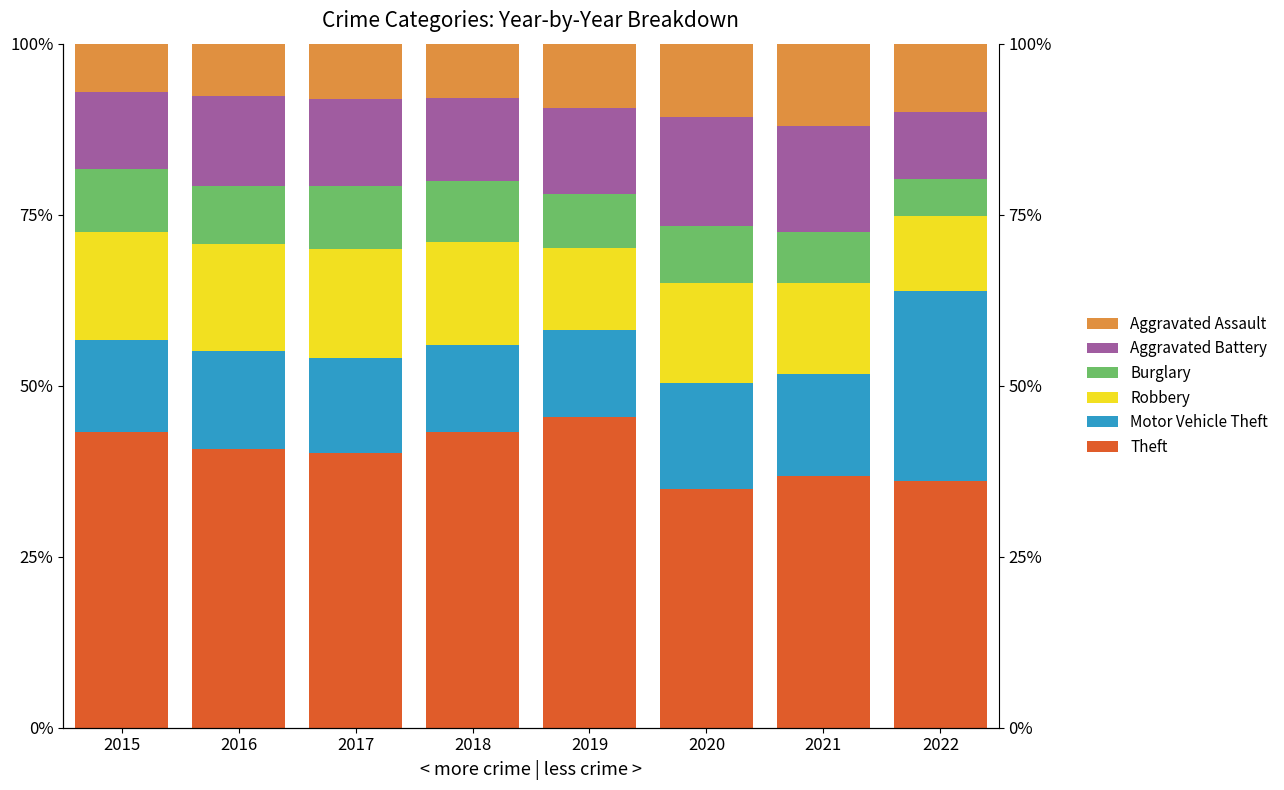

How many values in the Burglary series are below 8?

3